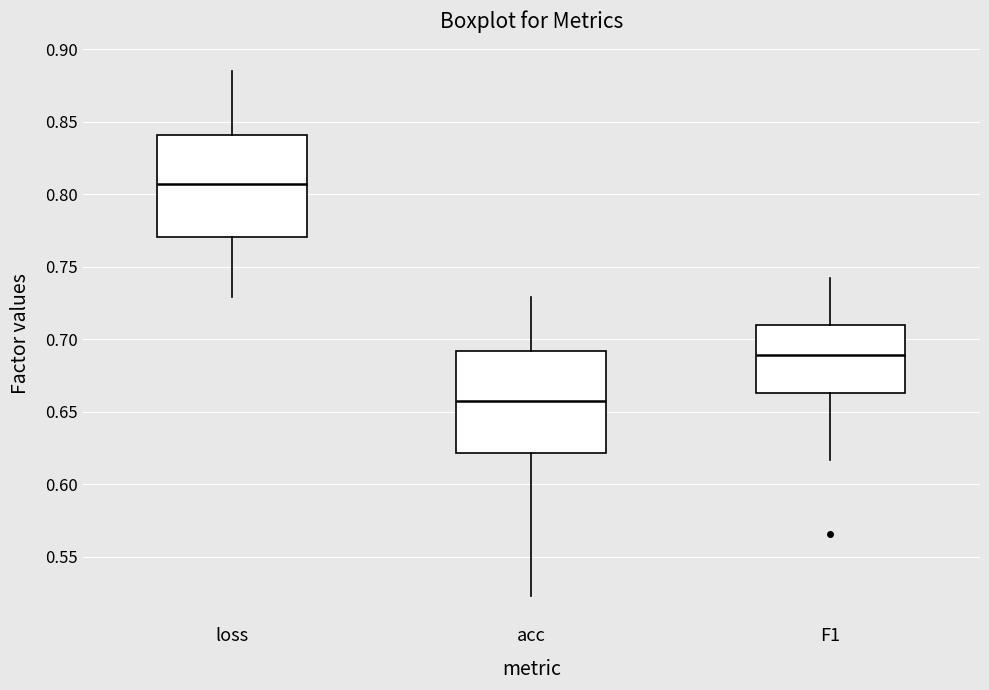

Which box has the highest median line?

loss